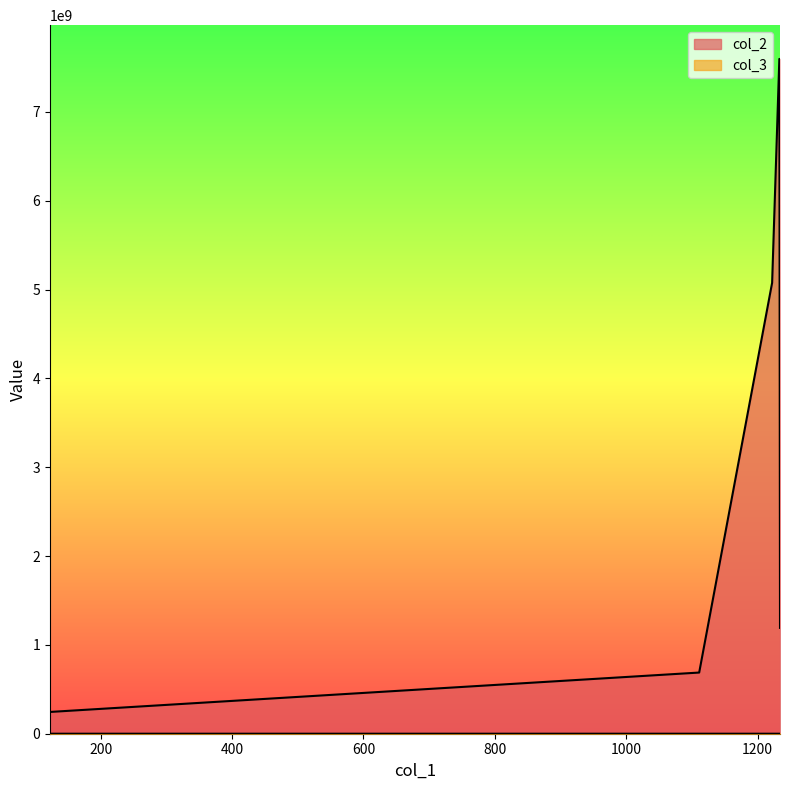

Which series has the largest total across all categories?

col_2